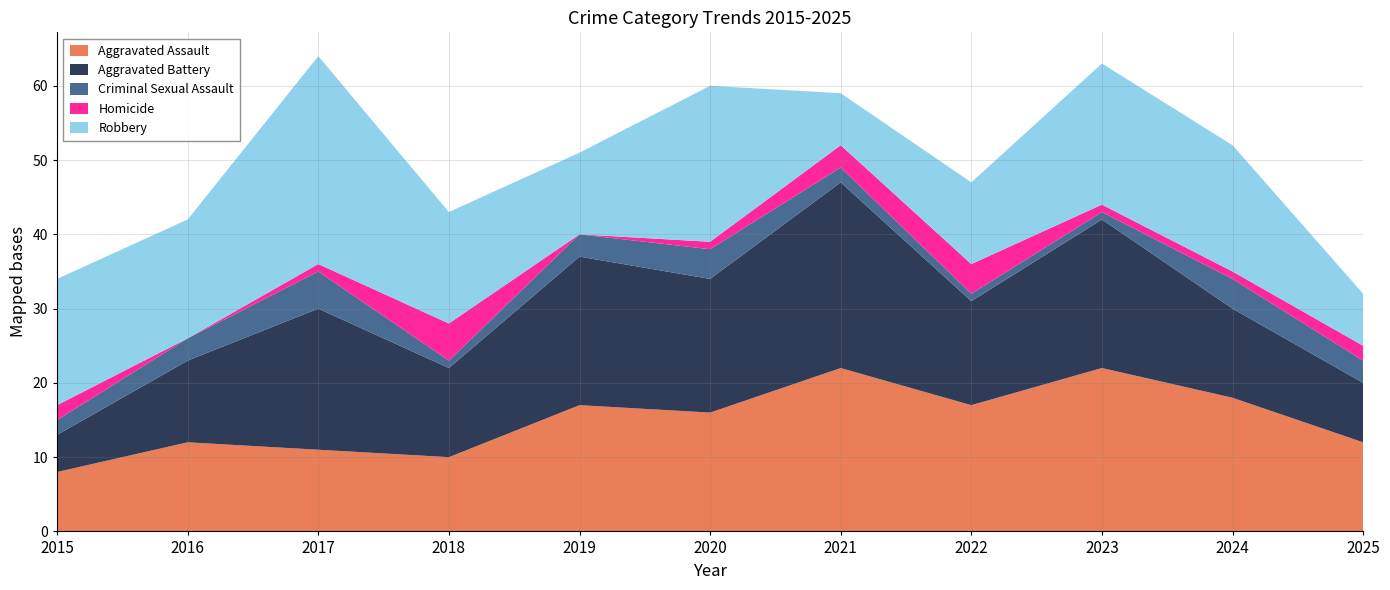

Reading right to left, extract all data points from this chart.

Aggravated Assault: 2025=12	2024=18	2023=22	2022=17	2021=22	2020=16	2019=17	2018=10	2017=11	2016=12	2015=8
Aggravated Battery: 2025=8	2024=12	2023=20	2022=14	2021=25	2020=18	2019=20	2018=12	2017=19	2016=11	2015=5
Criminal Sexual Assault: 2025=3	2024=4	2023=1	2022=1	2021=2	2020=4	2019=3	2018=1	2017=5	2016=3	2015=2
Homicide: 2025=2	2024=1	2023=1	2022=4	2021=3	2020=1	2019=0	2018=5	2017=1	2016=0	2015=2
Robbery: 2025=7	2024=17	2023=19	2022=11	2021=7	2020=21	2019=11	2018=15	2017=28	2016=16	2015=17